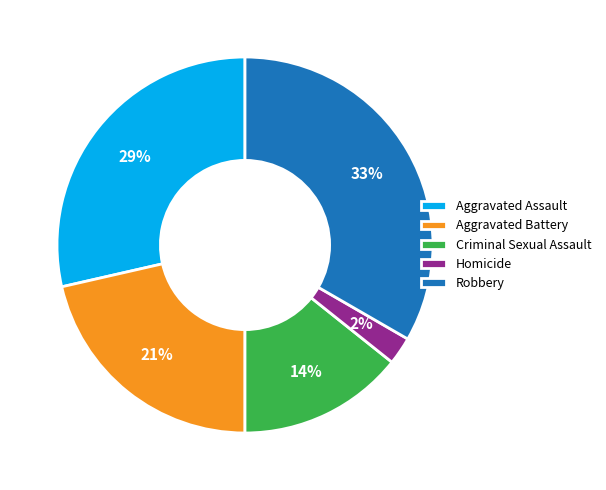

Rank the categories by value from highest to lowest.

Robbery, Aggravated Assault, Aggravated Battery, Criminal Sexual Assault, Homicide